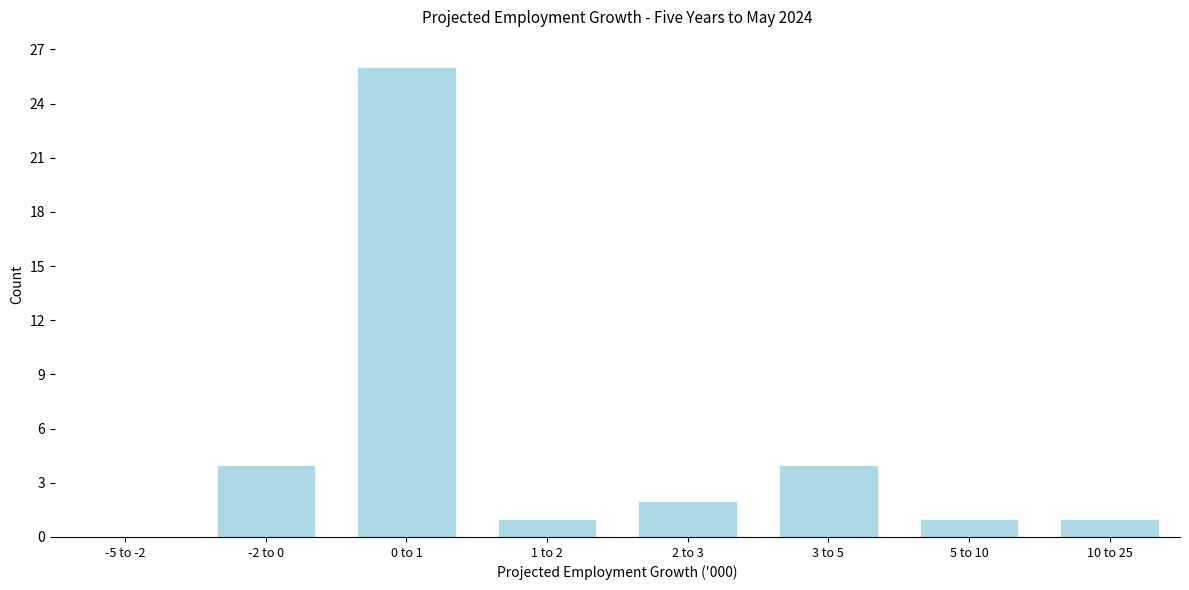

Reading left to right, list all the values displayed in this chart.

-5 to -2=0	-2 to 0=4	0 to 1=26	1 to 2=1	2 to 3=2	3 to 5=4	5 to 10=1	10 to 25=1